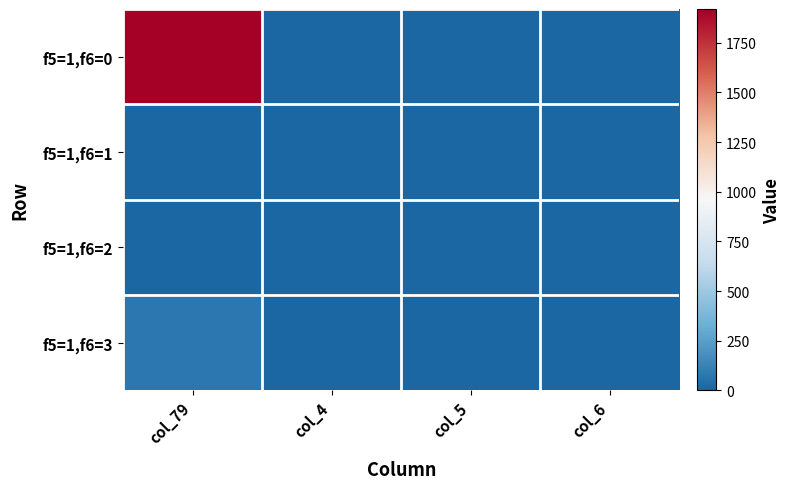

At how many categories does at least one series exceed 1660?

1